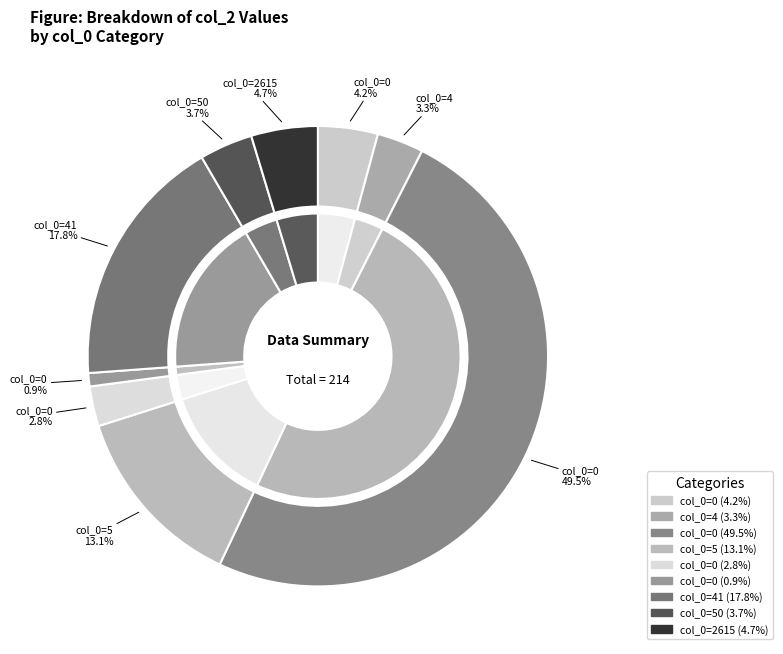

Is it true that 0 is 1% of the pie?

True